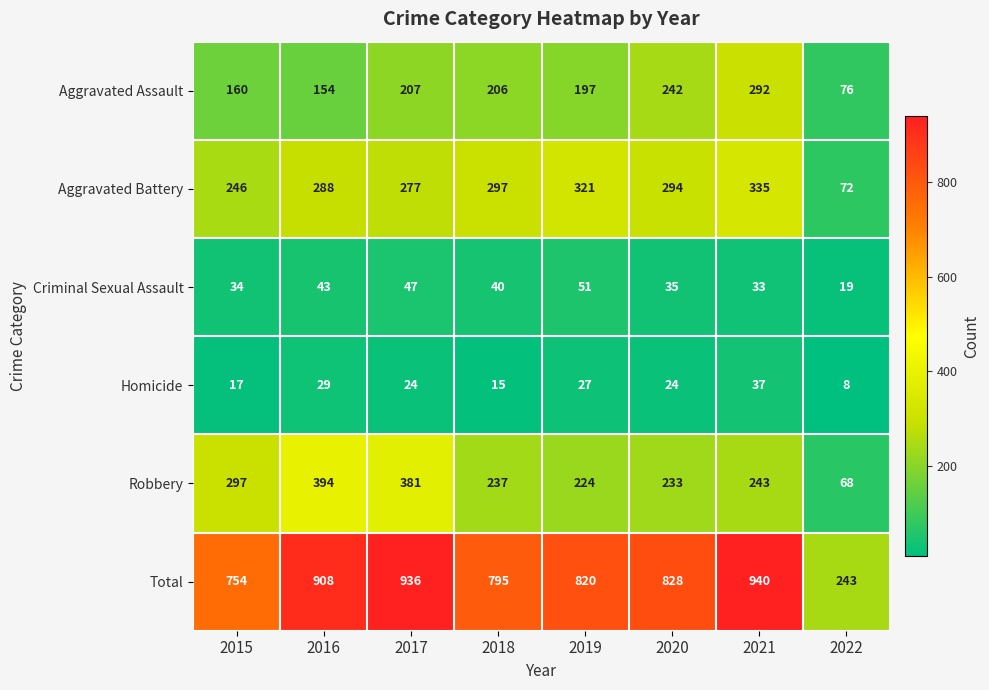

What is the approximate value of Aggravated Assault at 2018, to the nearest 50?

200